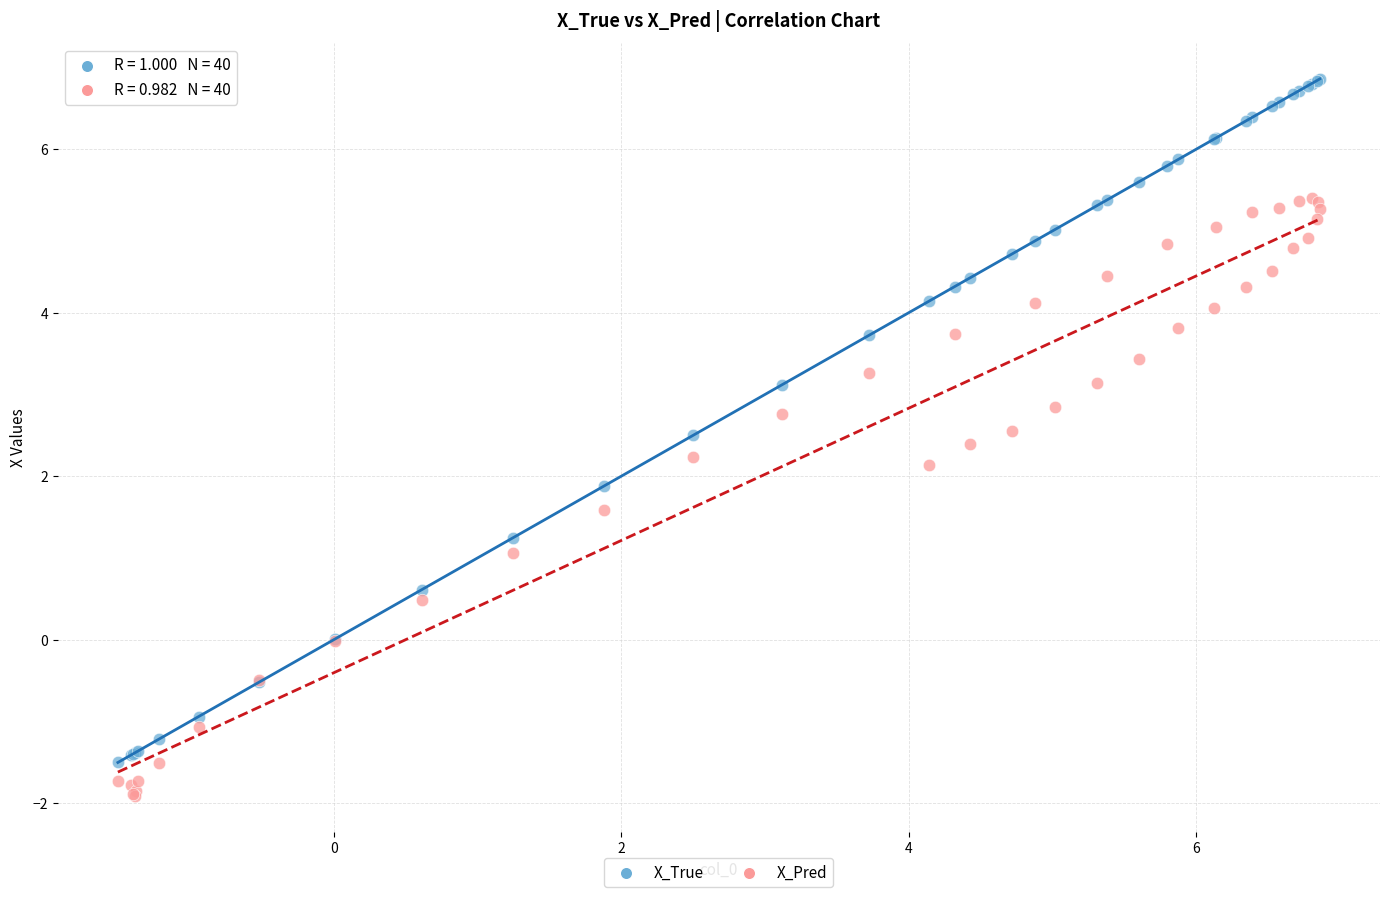

Which series has the largest Y range (max minus min)?

X_True